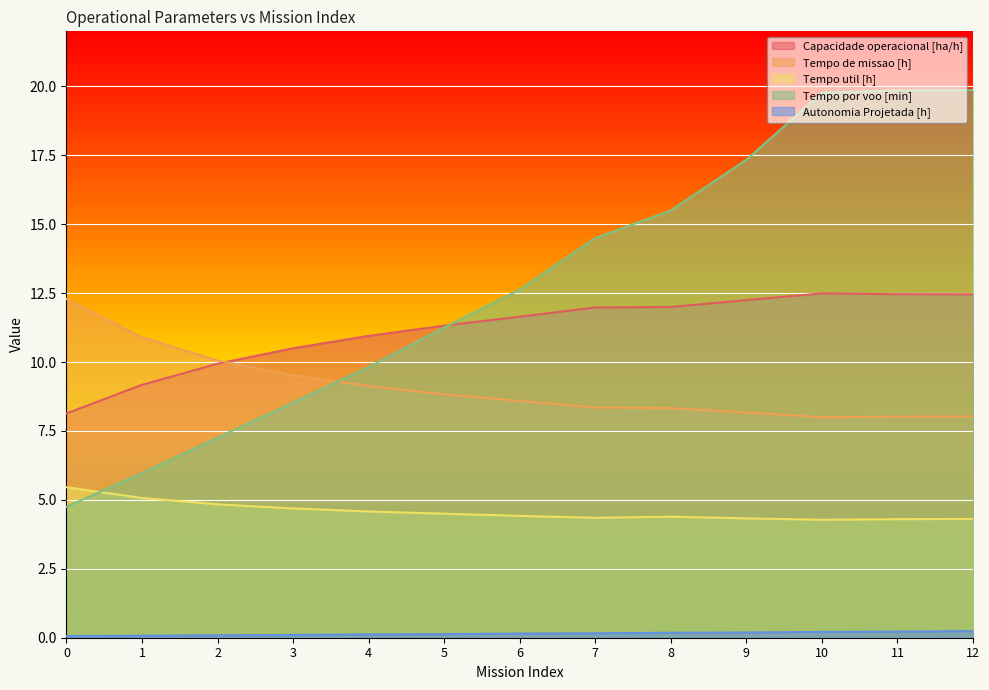

Reading left to right, what are all the values shown in this chart?

Capacidade operacional [ha/h]: 8.1	9.2	9.9	10.5	10.9	11.3	11.6	12.0	12.0	12.2	12.5	12.5	12.5
Tempo de missao [h]: 12.3	10.9	10.1	9.5	9.1	8.8	8.6	8.3	8.3	8.2	8.0	8.0	8.0
Tempo util [h]: 5.5	5.1	4.8	4.7	4.6	4.5	4.4	4.3	4.4	4.3	4.3	4.3	4.3
Tempo por voo [min]: 4.8	6.0	7.3	8.5	9.8	11.2	12.6	14.5	15.5	17.3	19.8	19.9	19.9
Autonomia Projetada [h]: 0.1	0.1	0.1	0.1	0.1	0.1	0.1	0.2	0.2	0.2	0.2	0.2	0.2